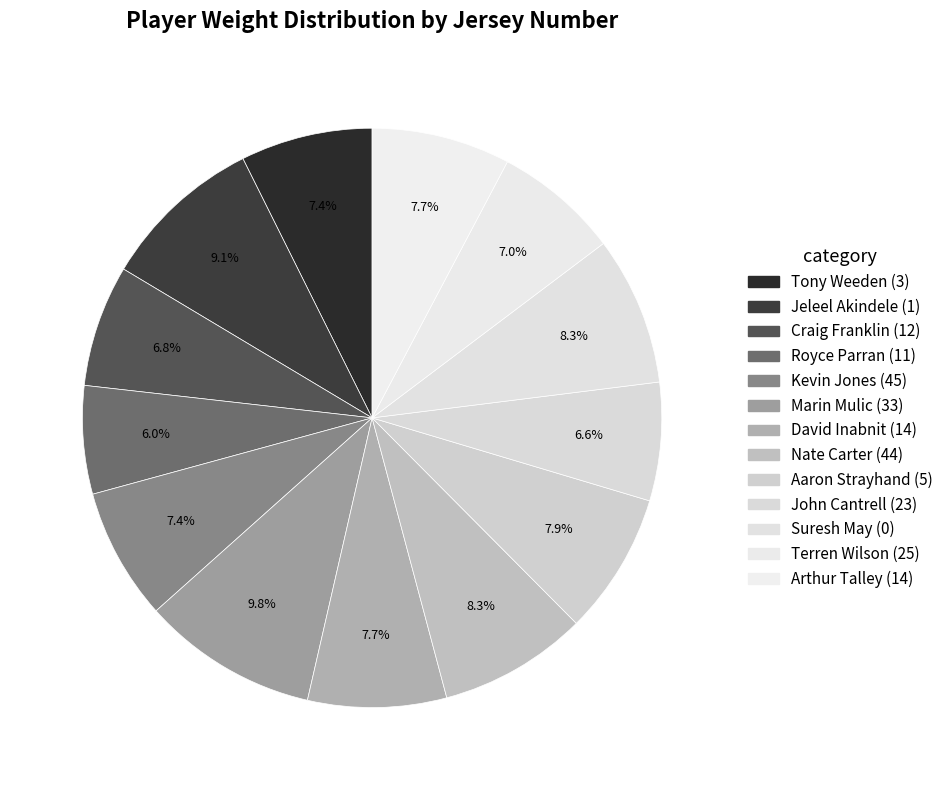

What is the largest slice in the pie chart?

Marin Mulic (33)